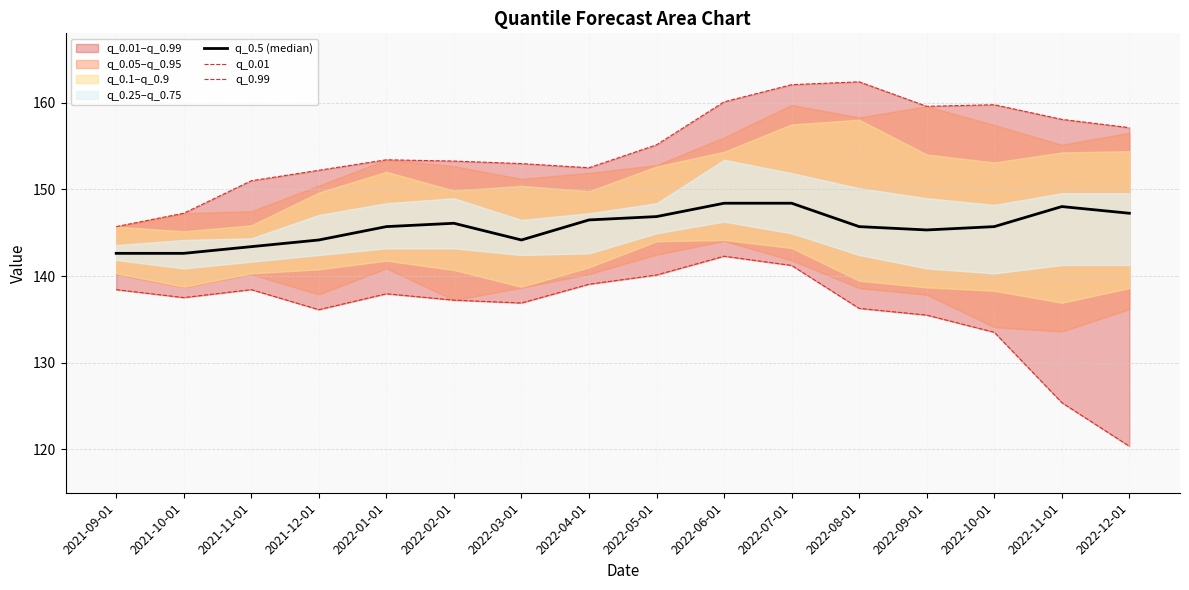

How many interior local peaks does the q_0.01 series have?

3